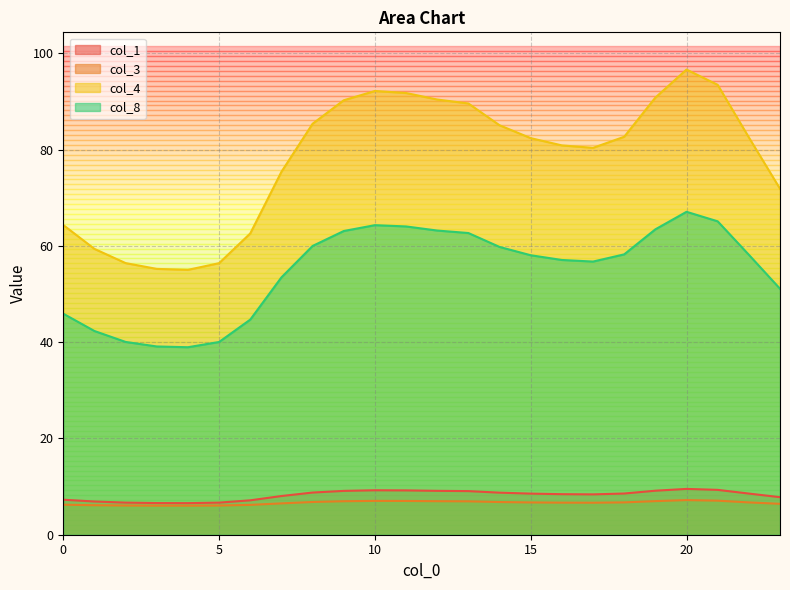

What is the average value of the col_8 series?

54.9